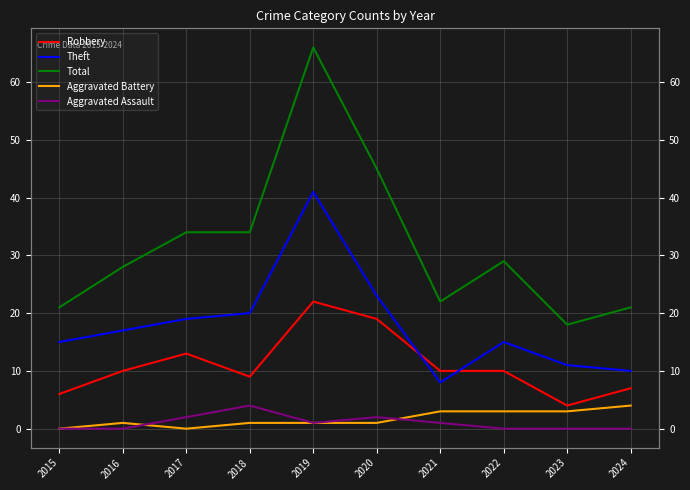

True or false: Robbery and Aggravated Assault cross at least once.

False